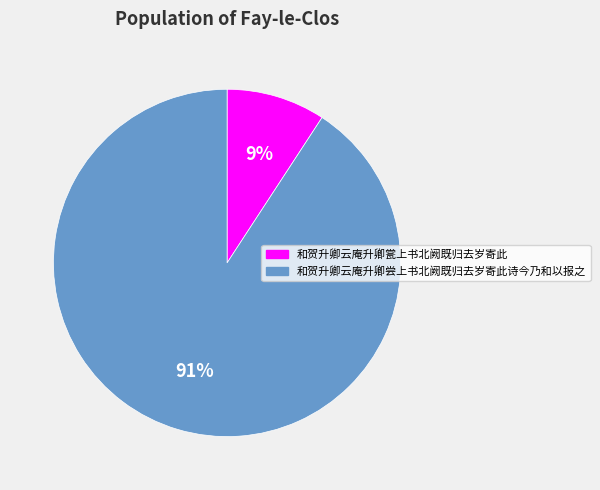

Do 和贺升卿云庵升卿瓽上书北阙既归去岁寄此 and 和贺升卿云庵升卿尝上书北阙既归去岁寄此诗今乃和以报之 together represent more than half of the pie?

Yes